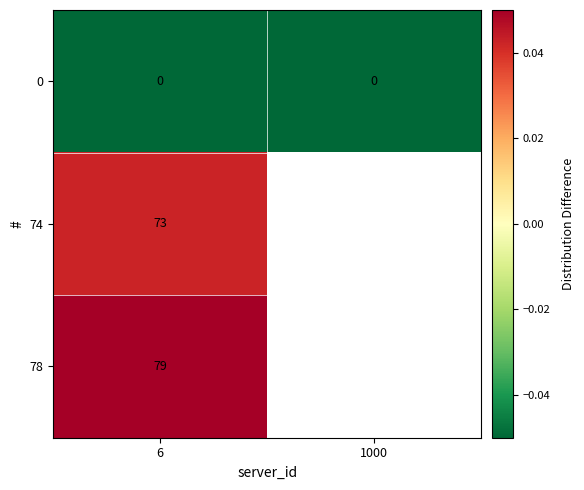

Is the value of 78 at 6 greater than the value of 0 at 1000?

Yes